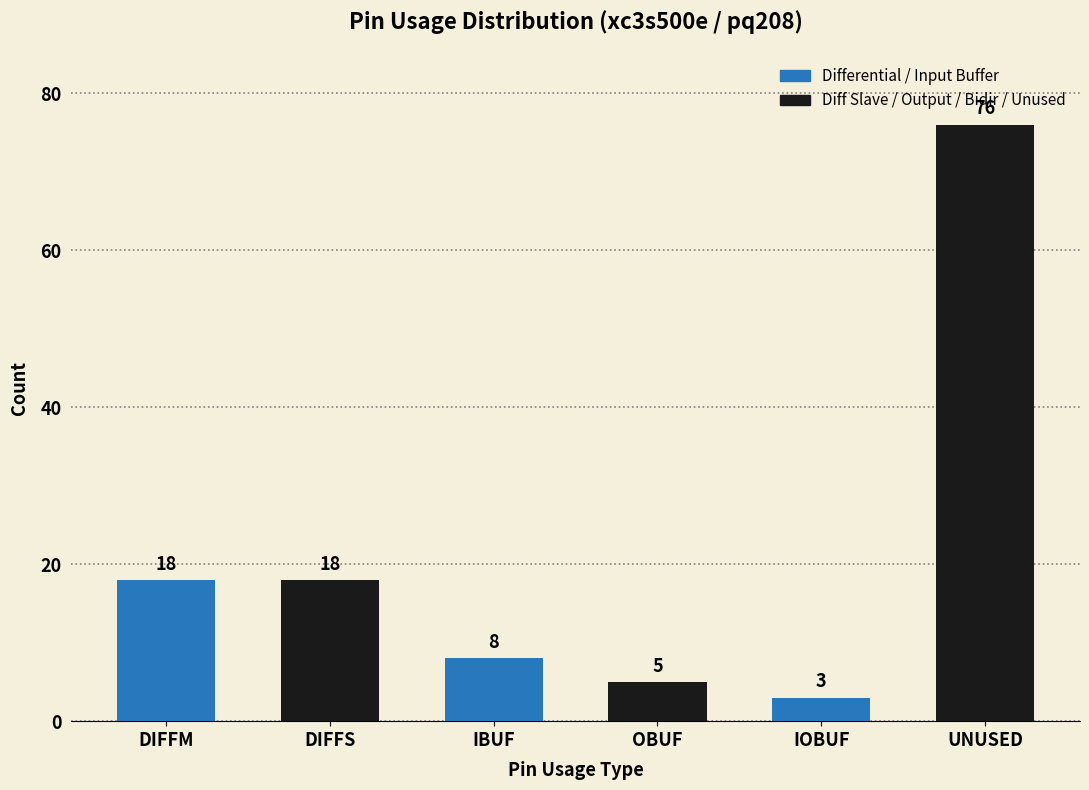

What position from the right is DIFFS?

5